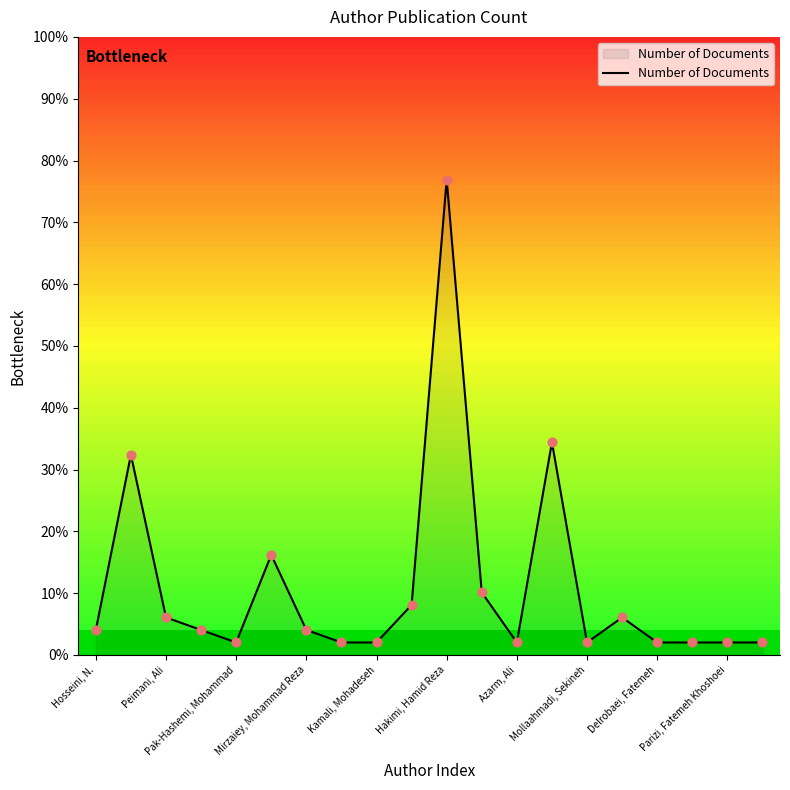

Between 19 and Kamali, Mohadeseh, which is larger?

19